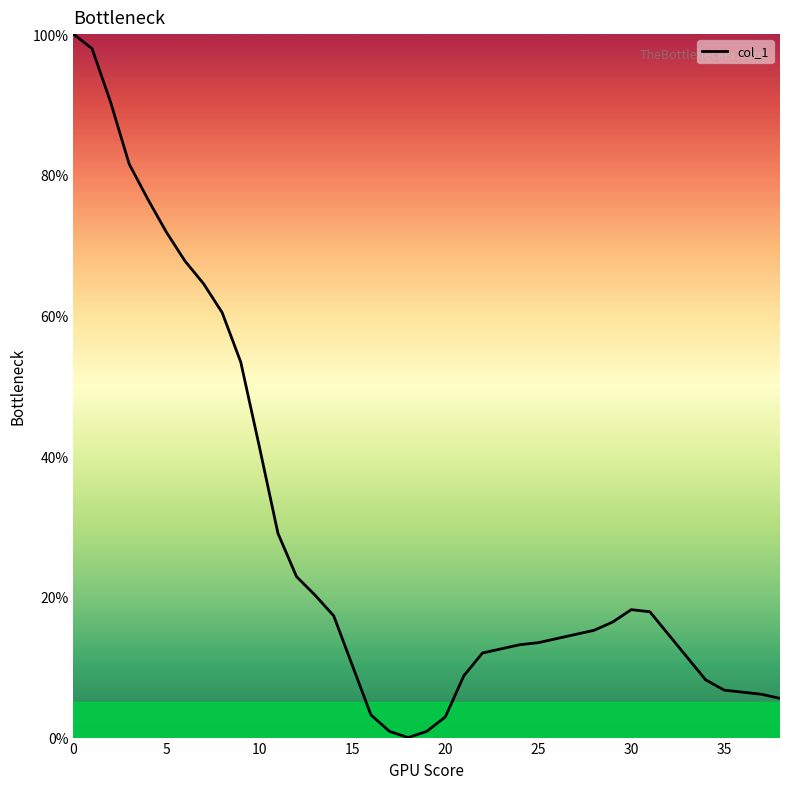

What is the maximum value shown in the chart?

100.0